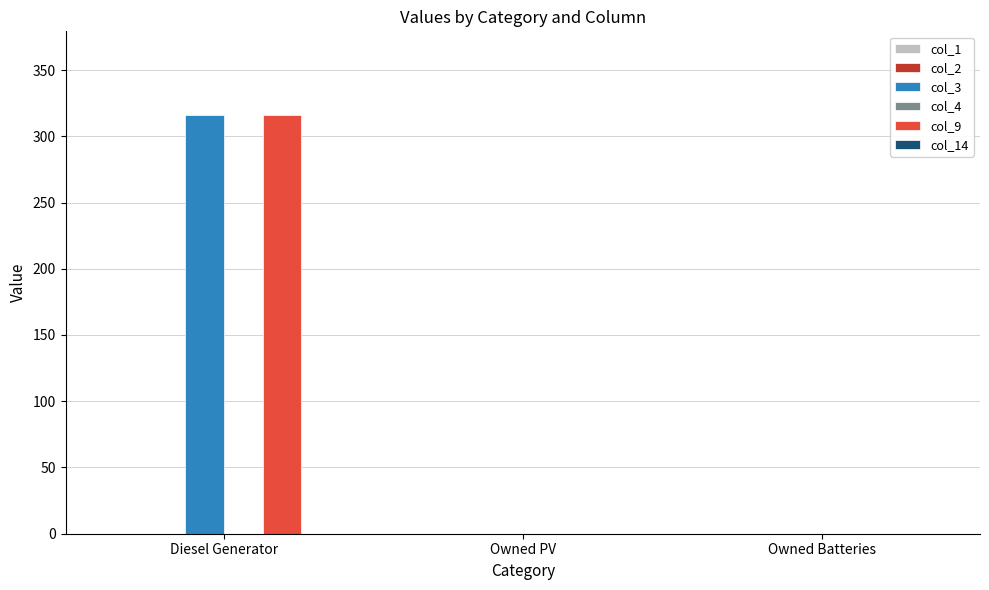

Is the value of col_9 at Diesel Generator greater than the value of col_3 at Owned Batteries?

Yes